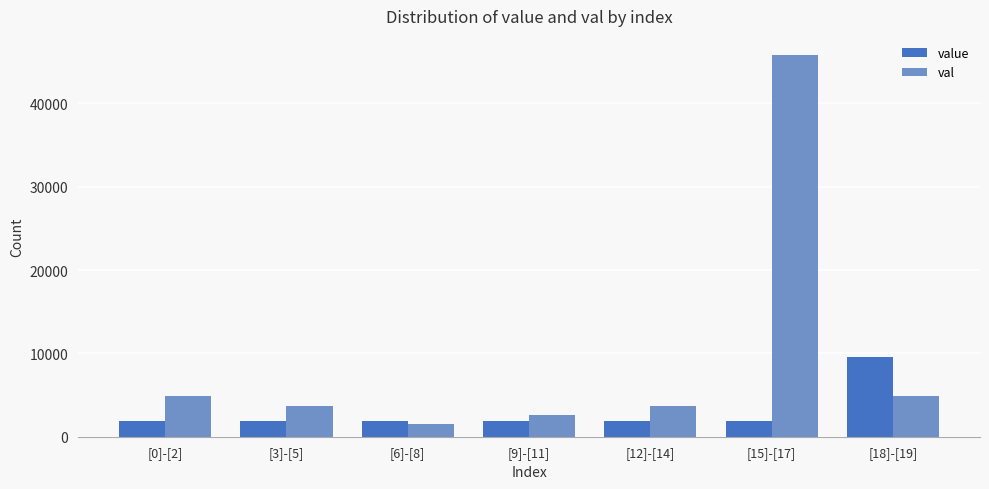

What is the label of the 7th bar from the left?

[18]-[19]